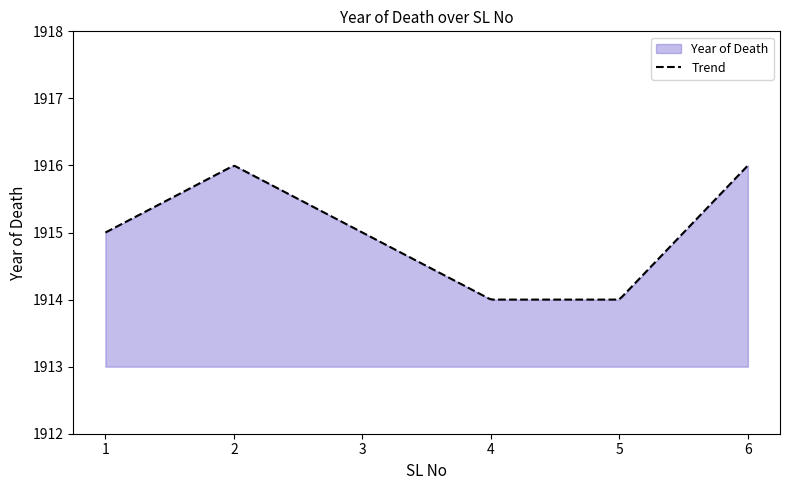

How many categories are shown in the chart?

6